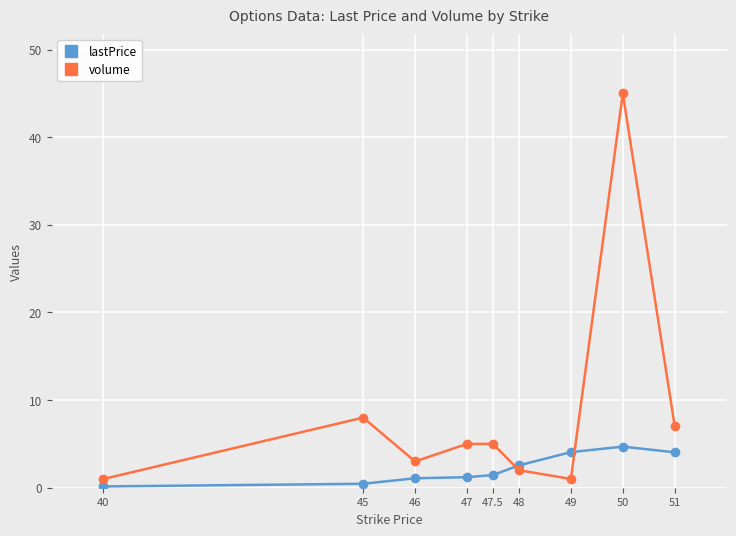

Where does the volume series first go above 5?

45